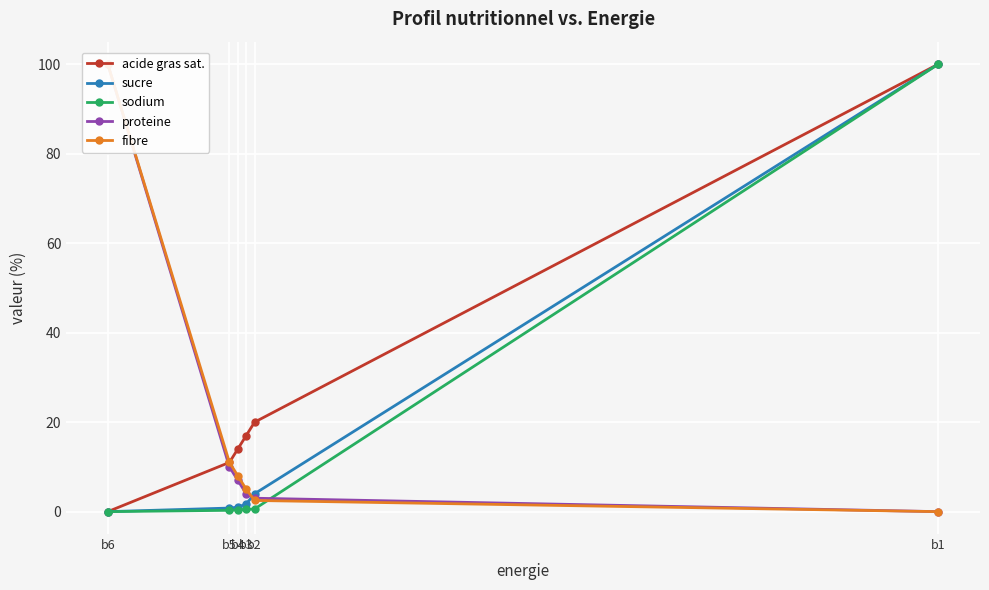

What is the highest value of the fibre series?

100.0